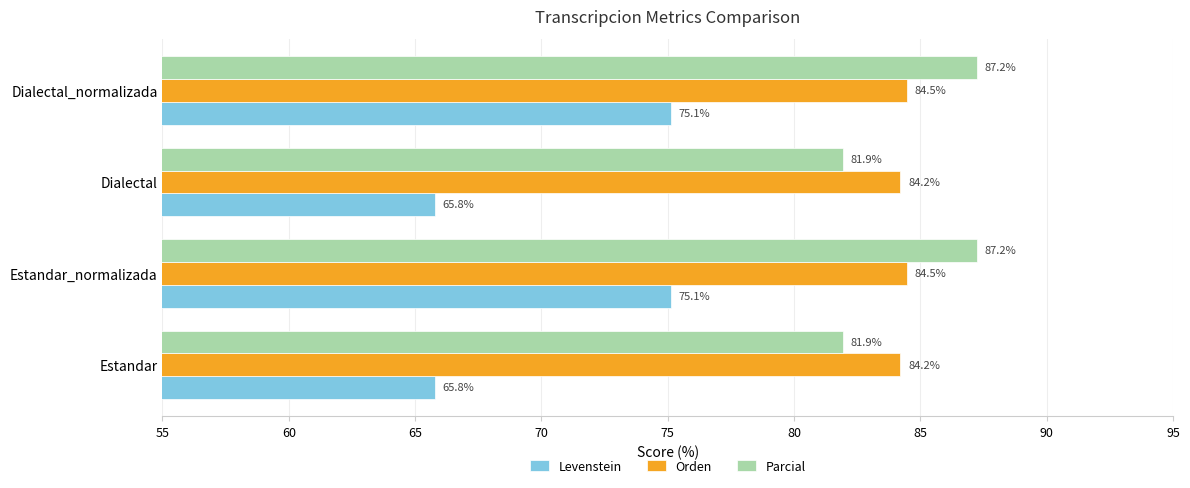

How many values in the Levenstein series exceed 75?

2